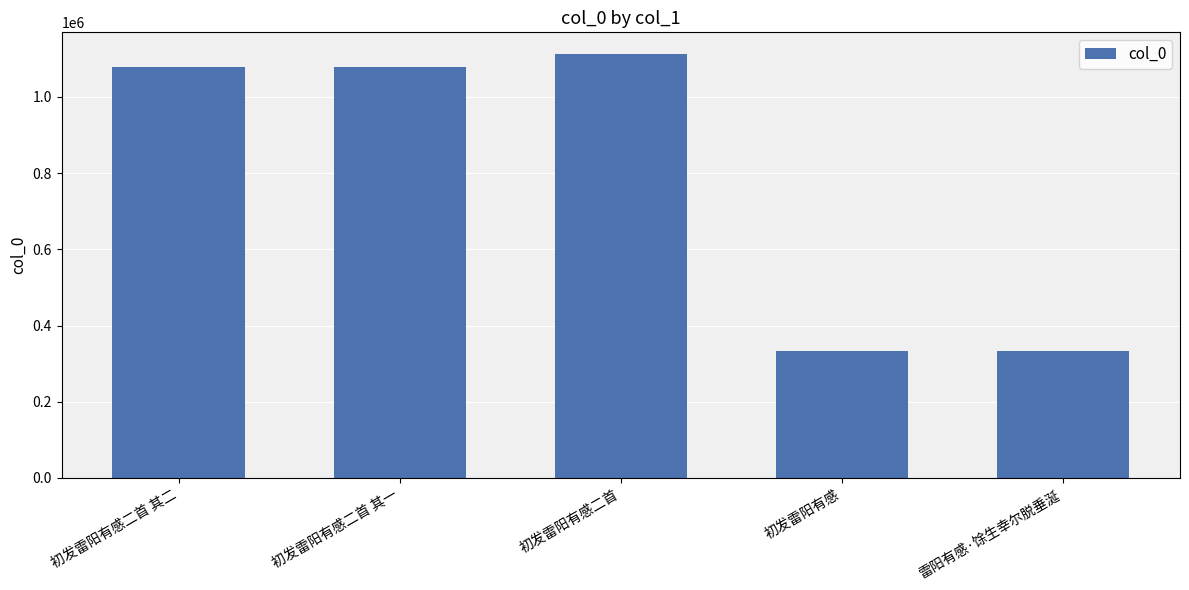

At which category does the chart reach its peak across all series?

初发雷阳有感二首